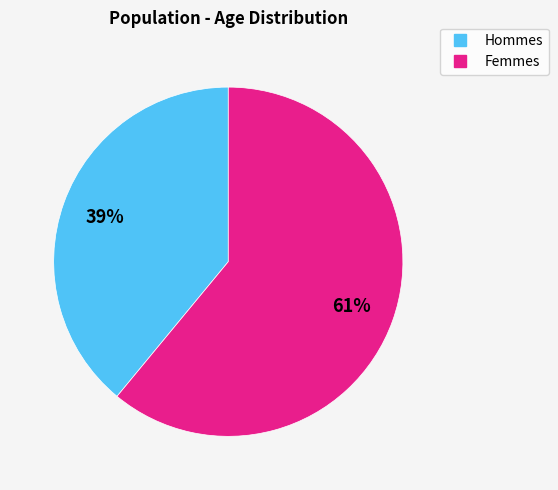

Does any single category account for the majority?

Yes